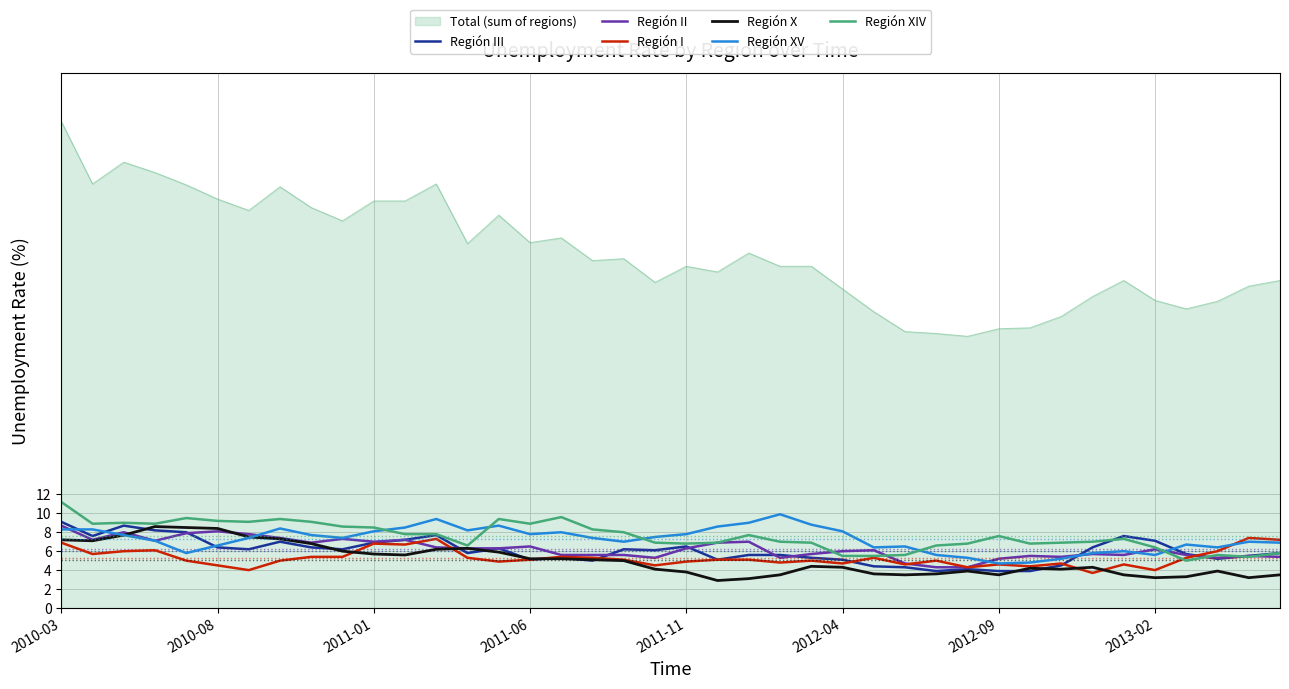

True or false: Región III and Región XIV intersect in this chart.

True